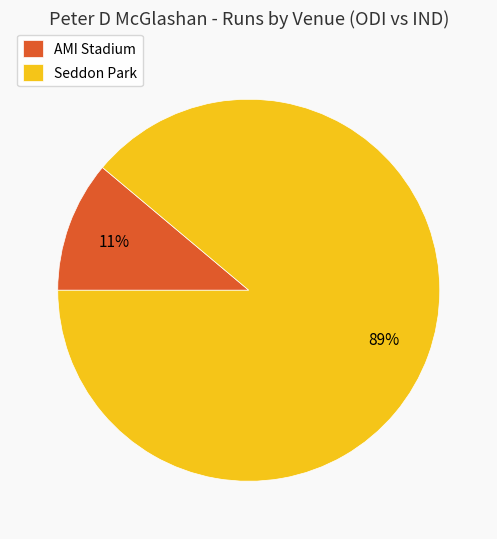

To the nearest percent, what percentage of the pie is AMI Stadium?

11%